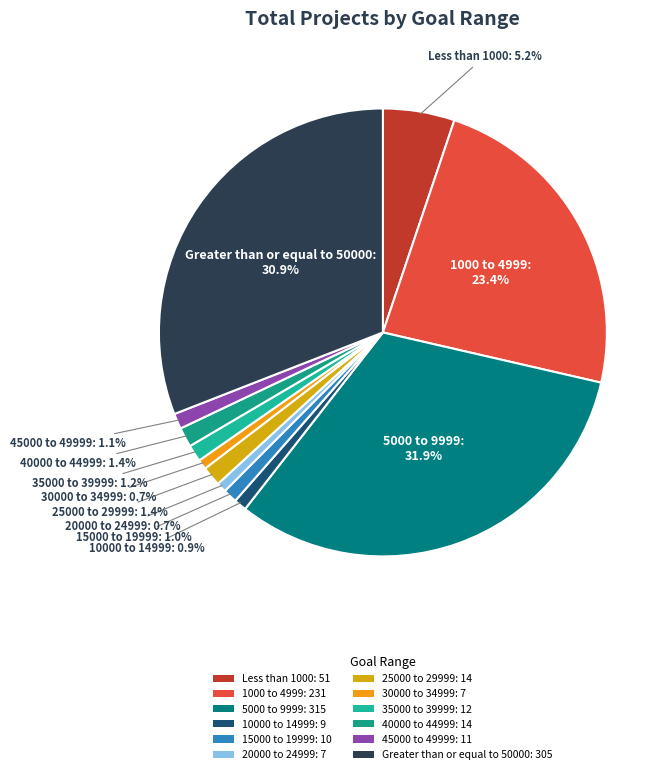

To the nearest percent, what is the difference between the largest and smallest slice percentages?

31%